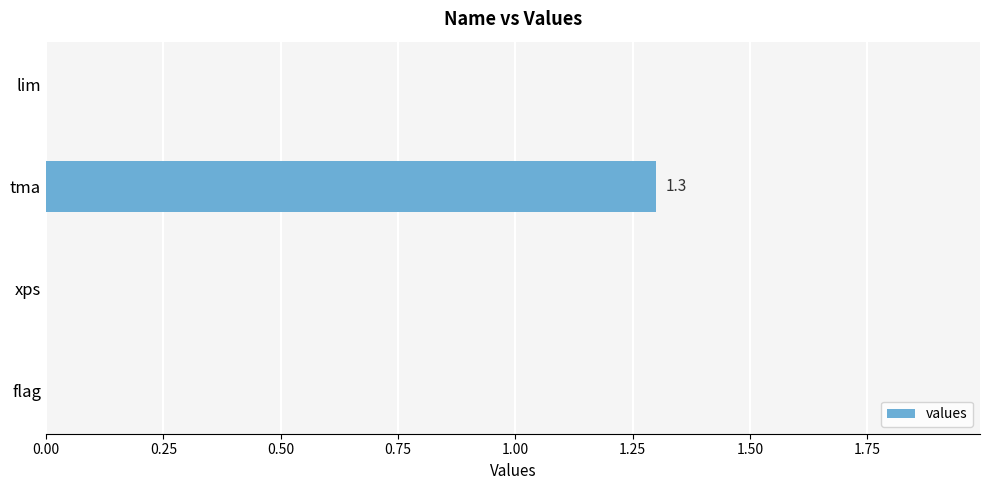

Which category has the highest value across all series?

tma